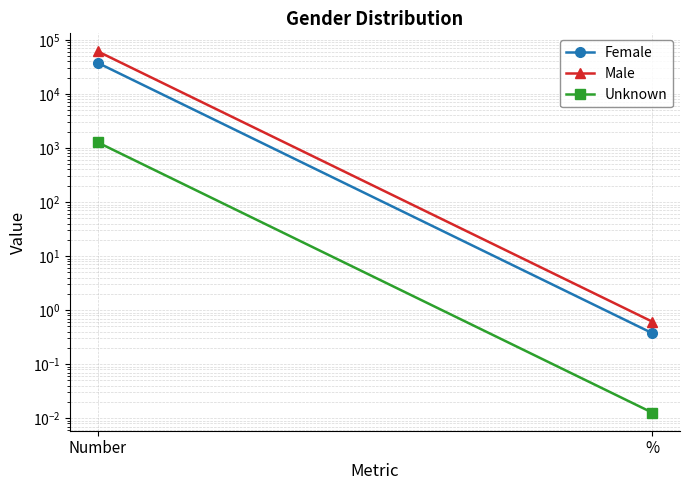

Which category has the lowest value across all series?

%